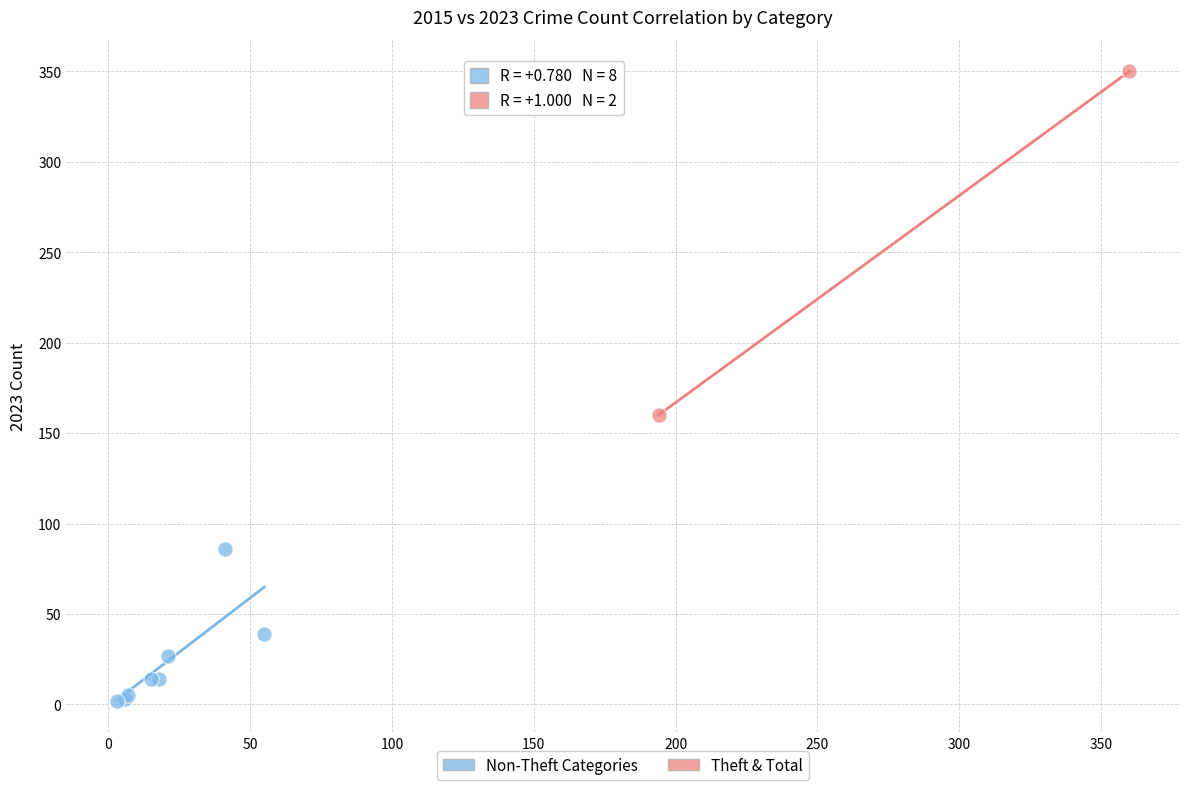

Which series contains the highest Y value?

Theft & Total